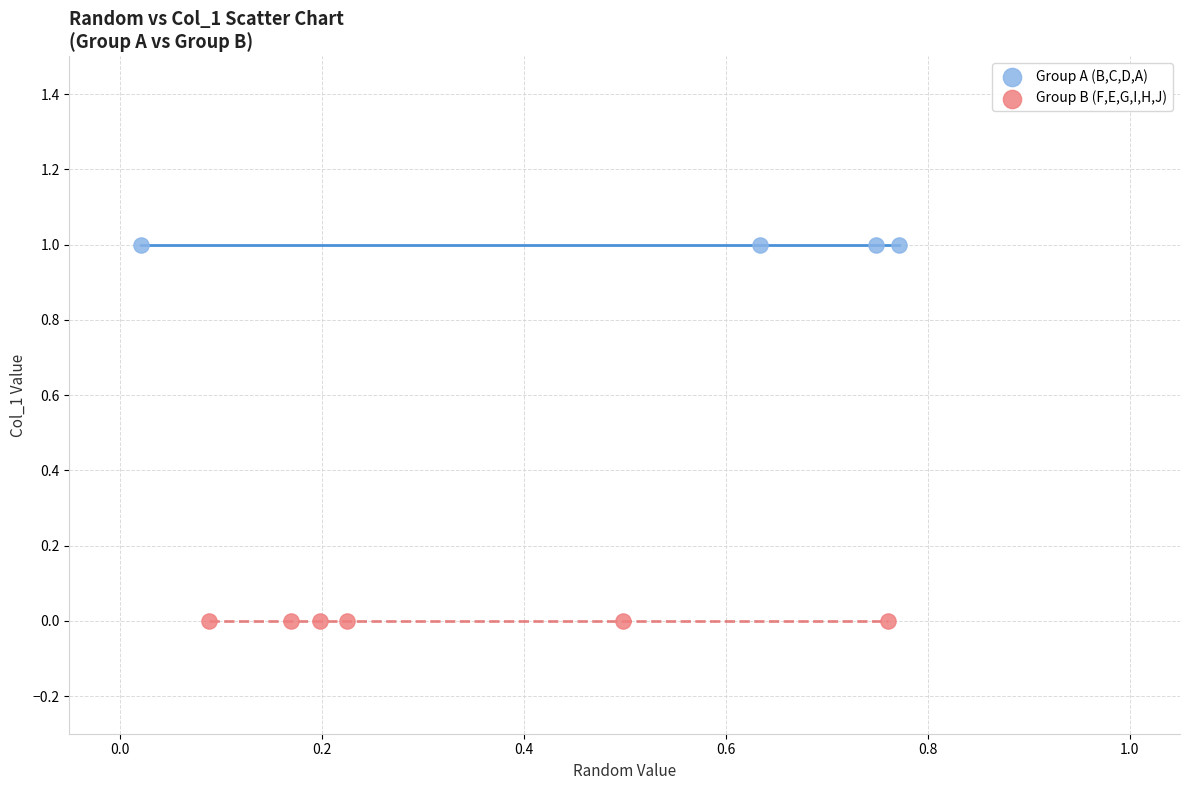

Which series reaches the minimum Y coordinate?

Group B (F,E,G,I,H,J)